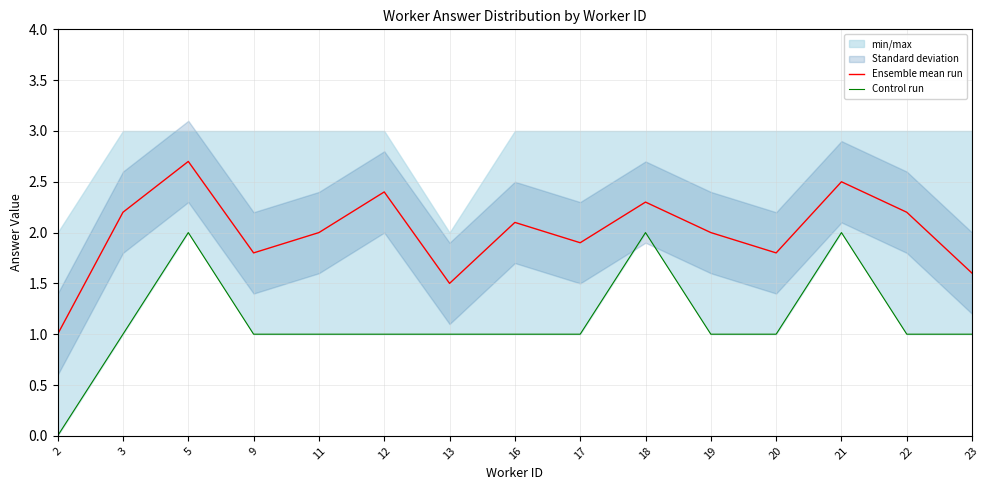

What is the difference between the second highest and minimum values in the Ensemble mean run series?

1.5